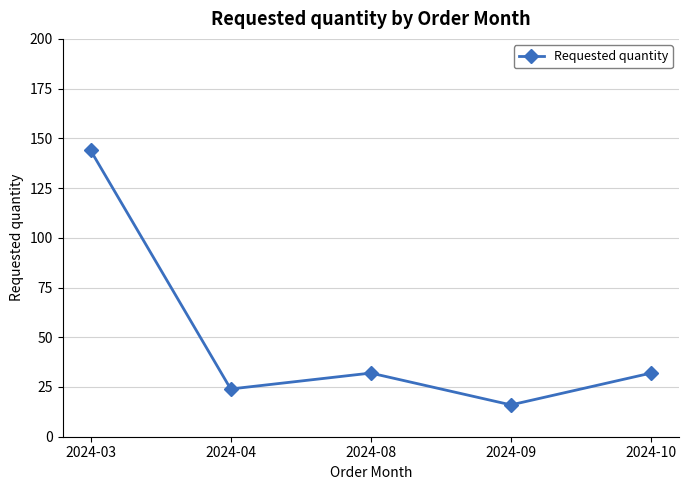

What is the ratio of the value at 2024-08 to the value at 2024-03?

0.2